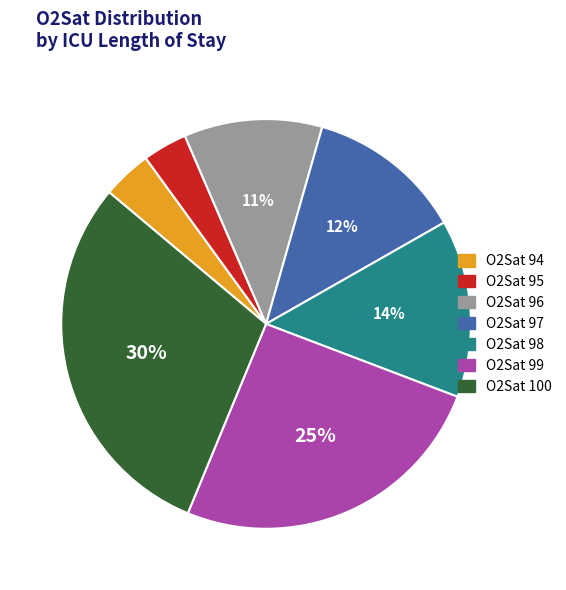

Which category has the biggest portion of the pie?

O2Sat 100